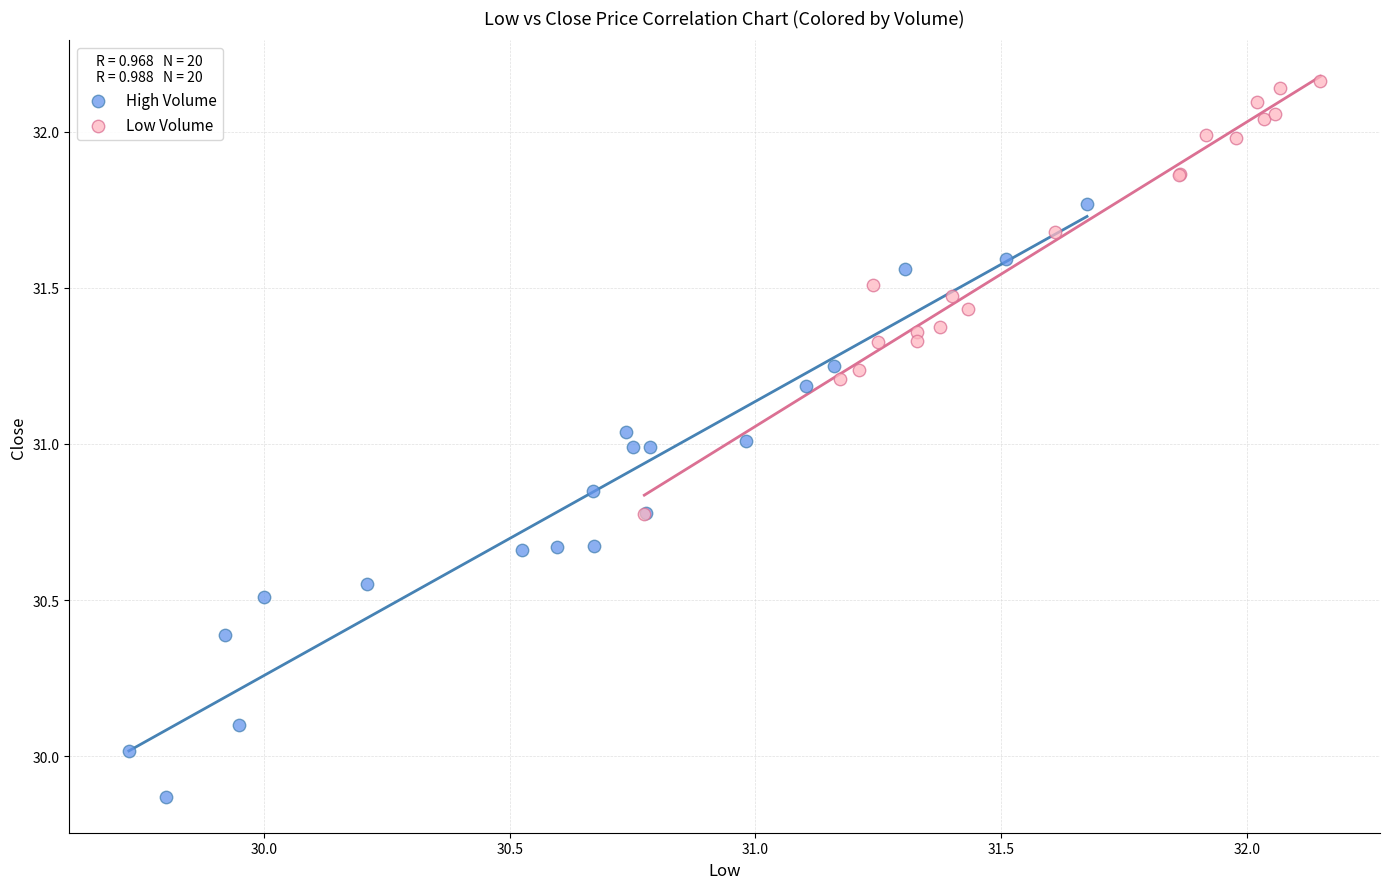

Which series contains the highest Y value?

Low Volume